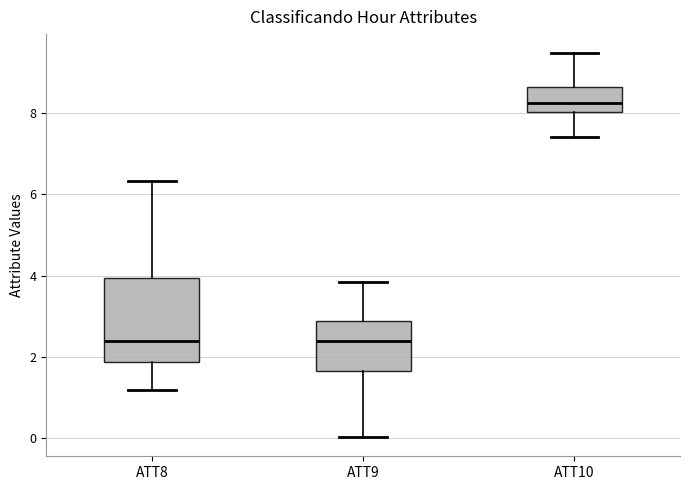

Which box is the tallest, from its lower edge to its upper edge?

ATT8